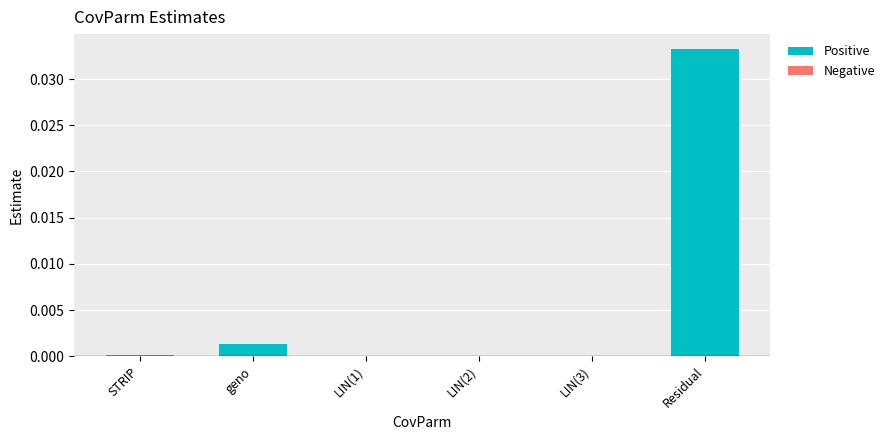

At which category does the chart reach its peak across all series?

Residual